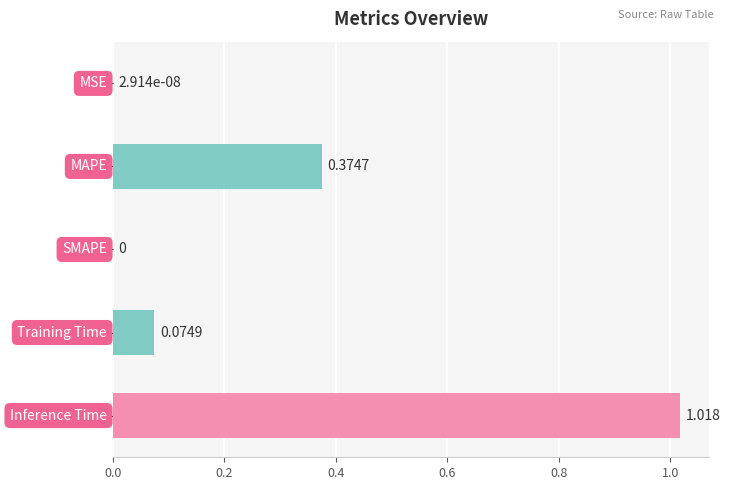

How many positive values are there?

4